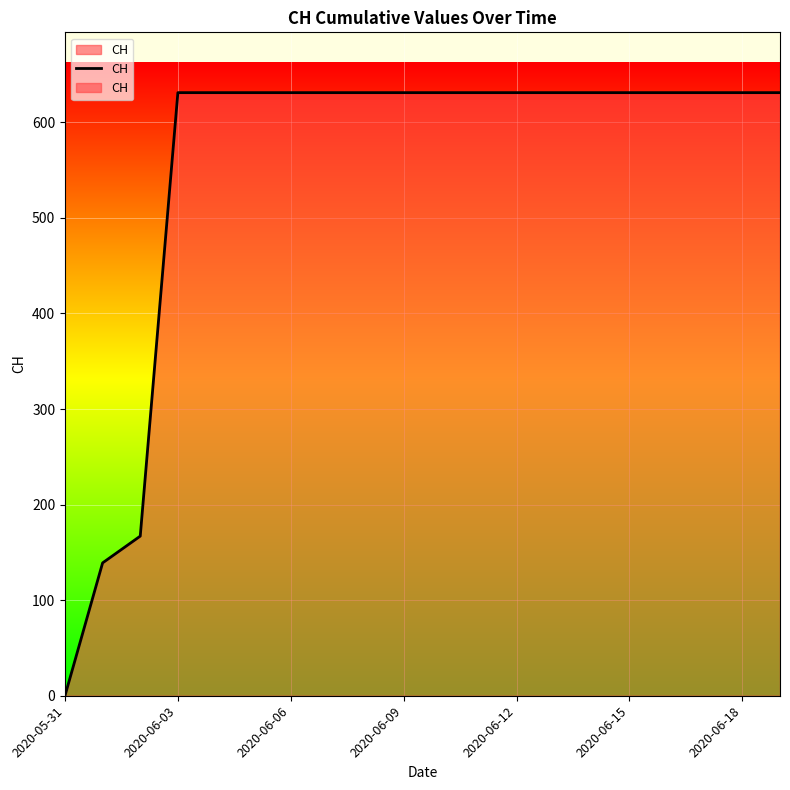

At which label is the value closest to 315?

2020-06-06